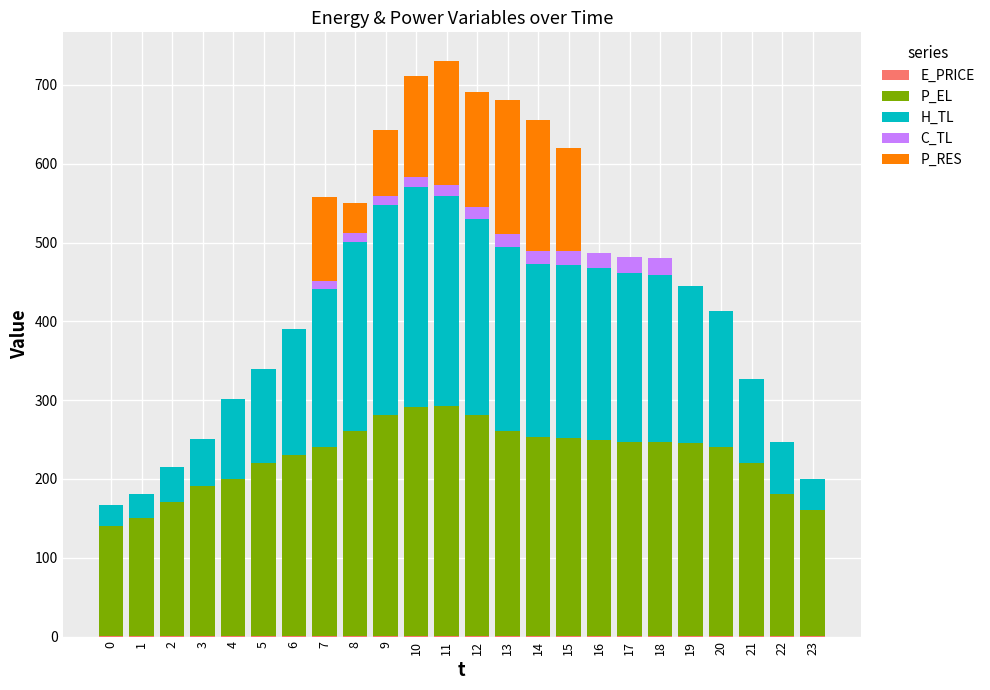

How many series are shown in this chart?

5